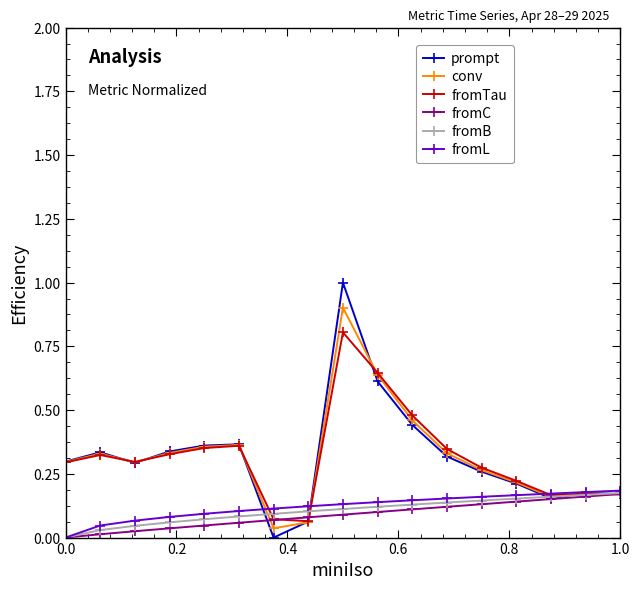

Which series has the largest range (max minus min)?

prompt